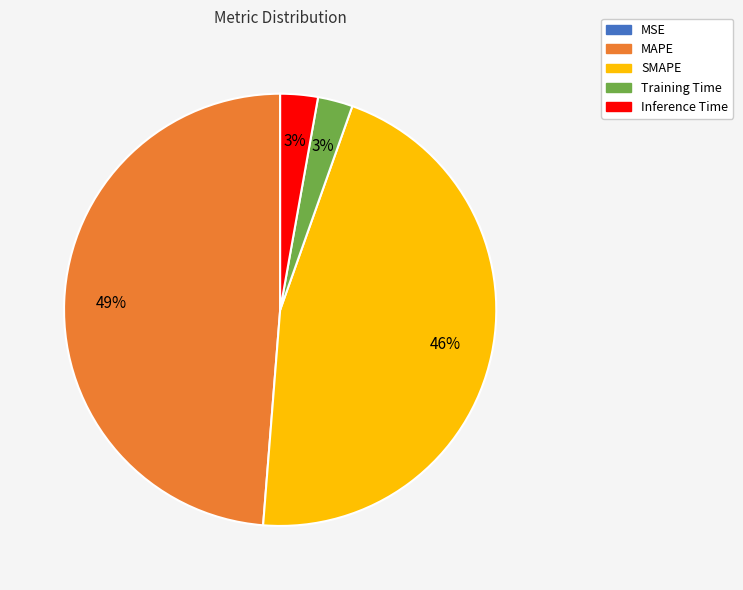

What percentage is the SMAPE slice, to the nearest percent?

46%